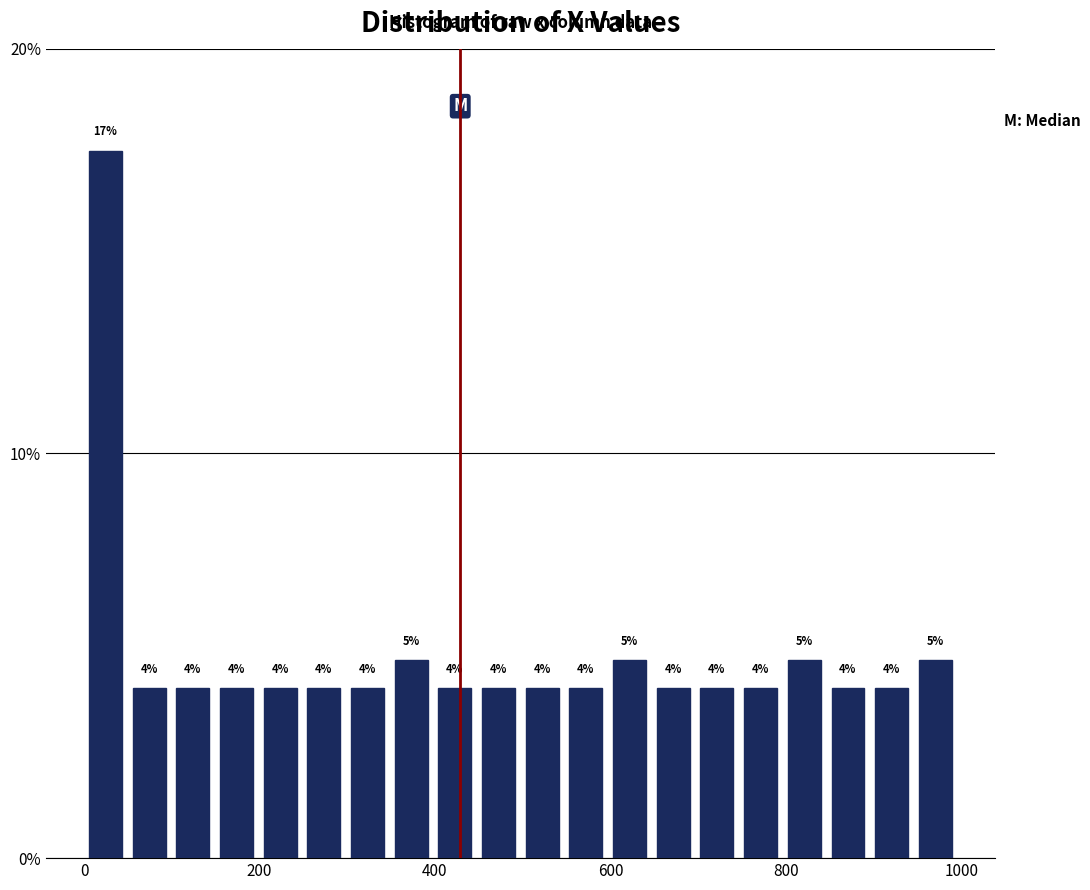

Around what value on the x-axis is the tallest bar? Give the approximate position of its centre, as read against the axis.

20